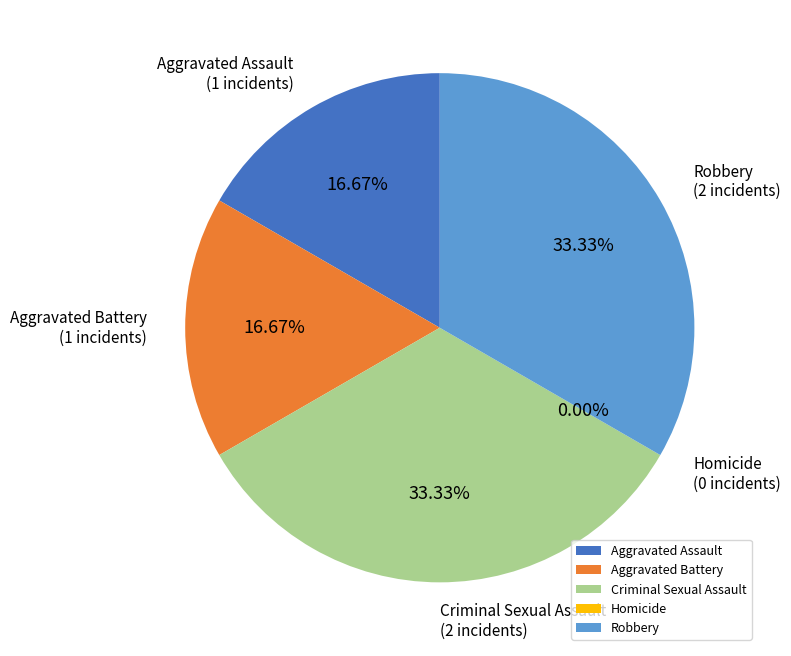

What is the largest slice in the pie chart?

Criminal Sexual Assault